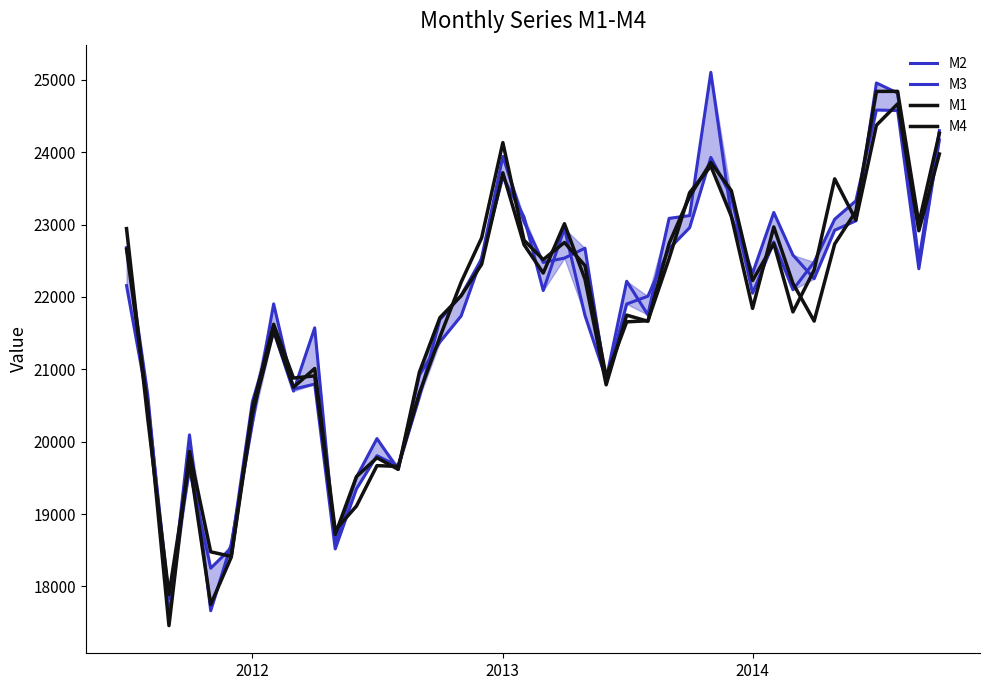

The value of M3 at 2013 is 23942.2. True or false?

True